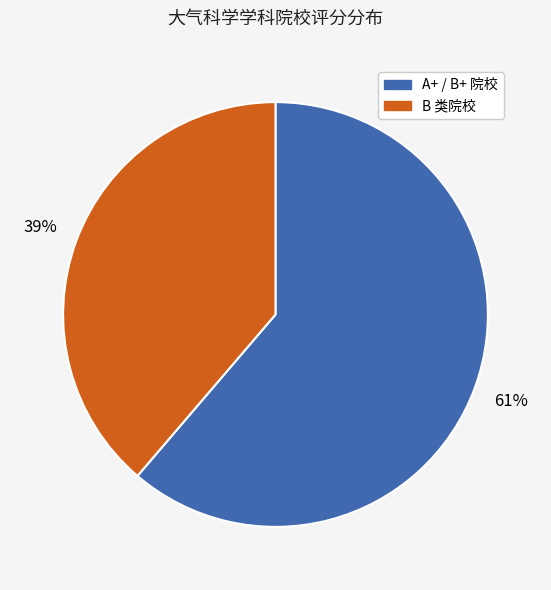

Does any single category account for the majority?

Yes